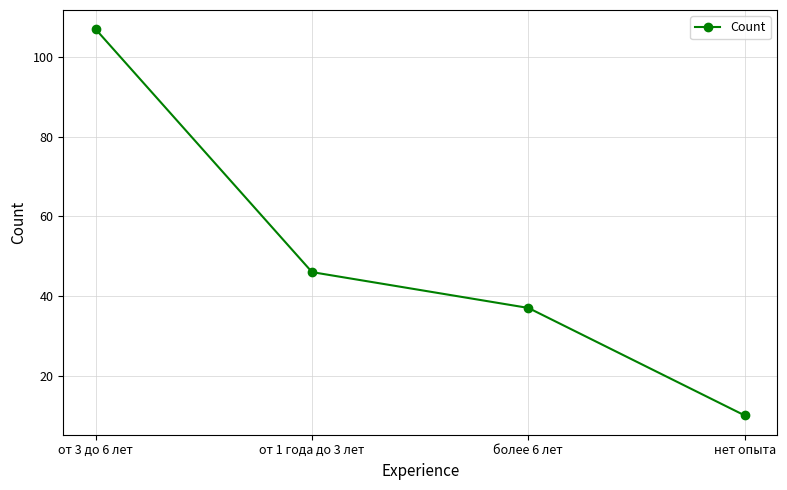

What is the difference between the values at от 1 года до 3 лет and более 6 лет?

9